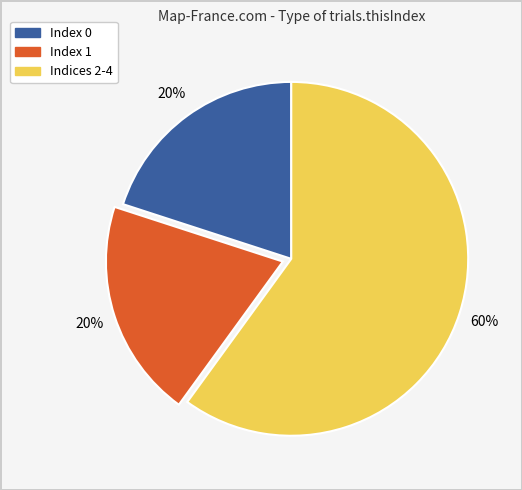

Is there any slice that represents more than half of the pie?

Yes